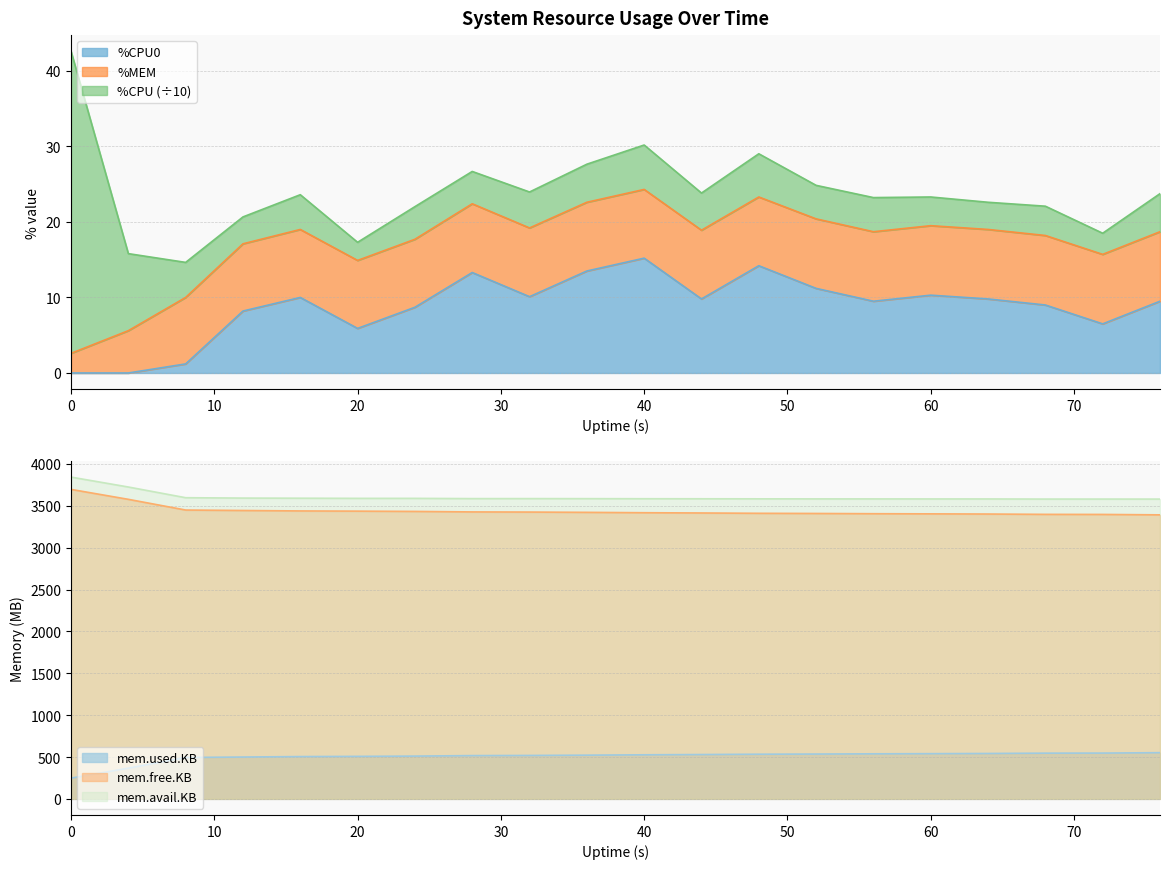

True or false: %CPU0 and %MEM intersect in this chart.

False